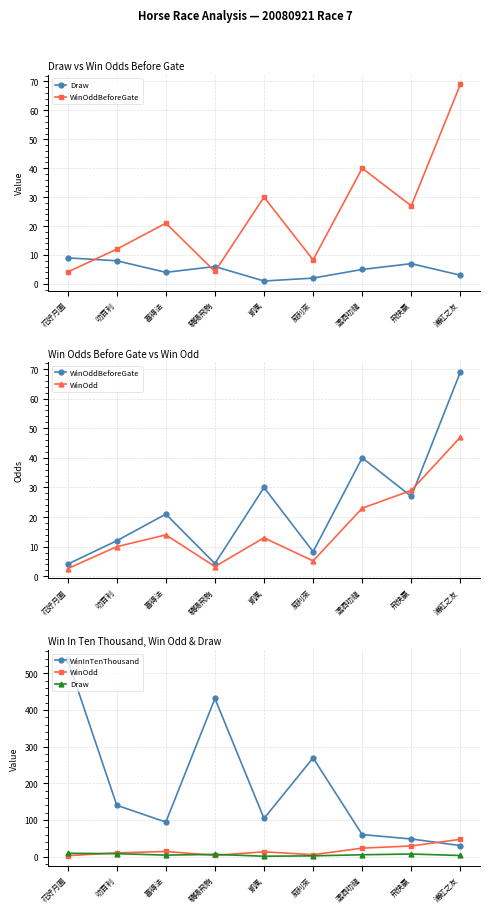

What is the sum of the Draw values at 浦紅之友 and 喜得法?

7.0